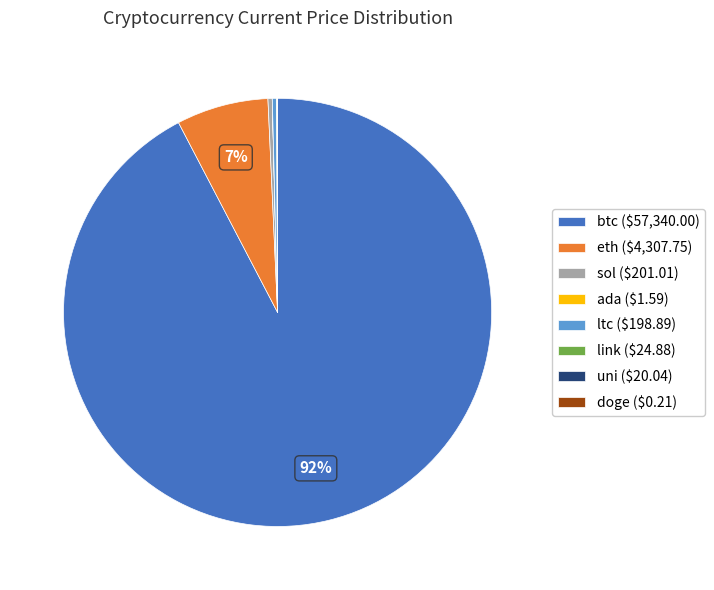

To the nearest percent, what is the average slice percentage?

12%